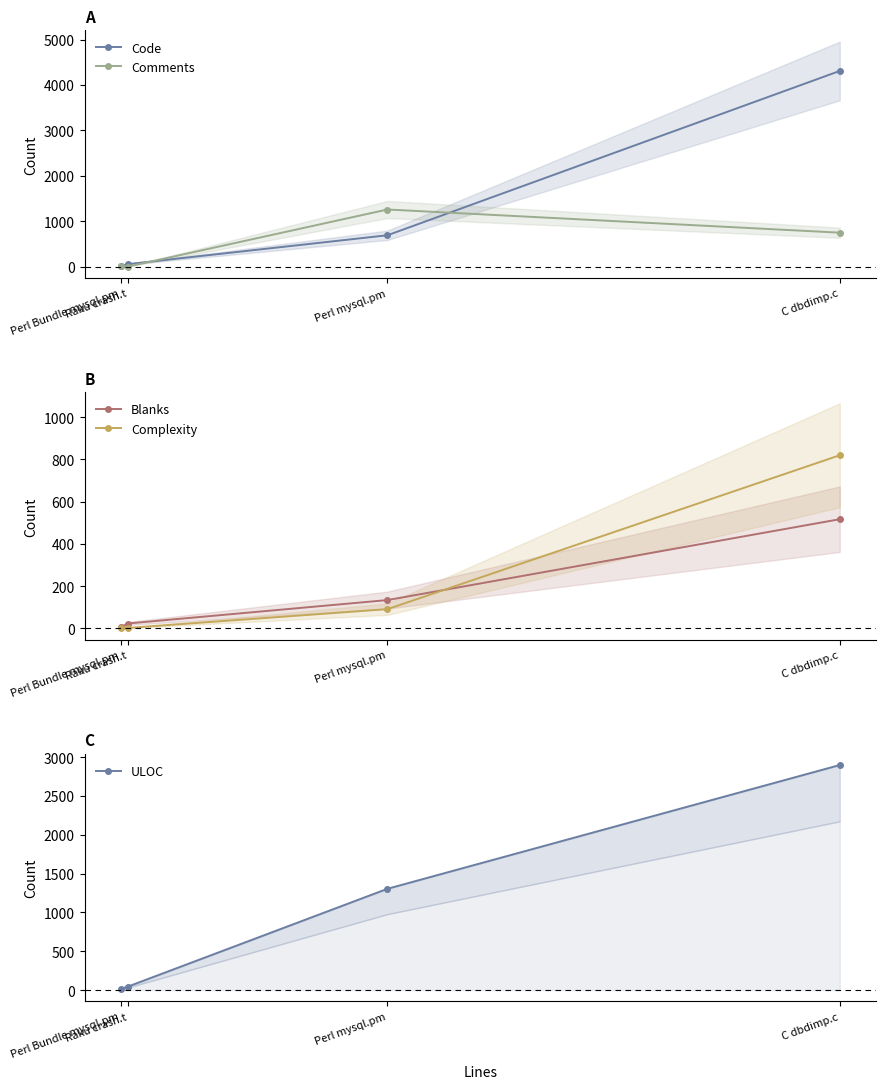

List the labels in order of Code value, largest first.

C dbdimp.c, Perl mysql.pm, Raku crash.t, Perl Bundle mysql.pm